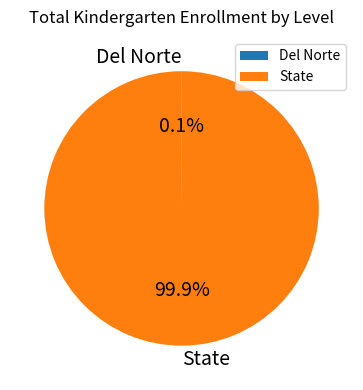

Which slice is the largest?

State